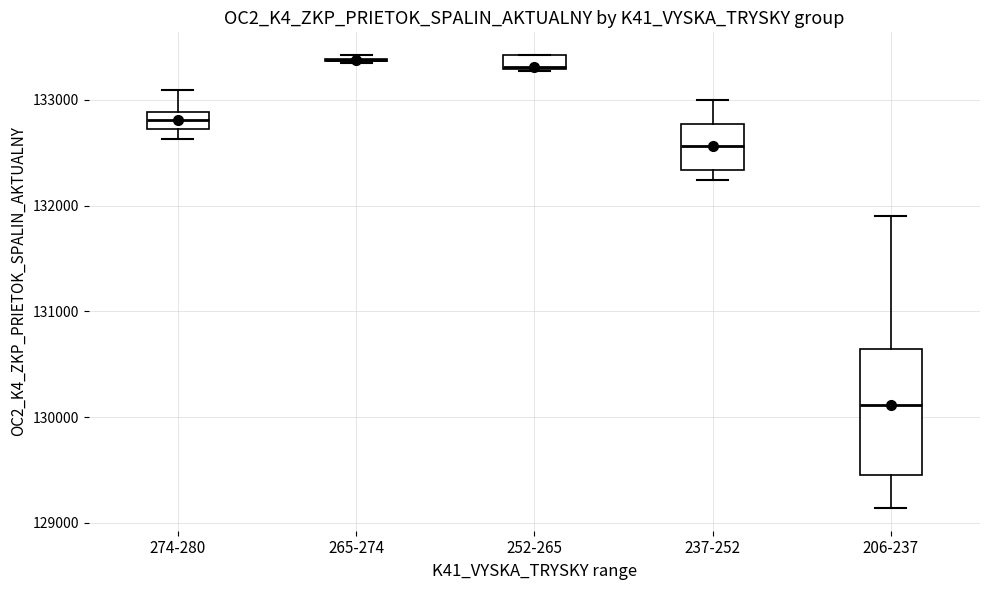

Where is the lower edge of the box for 274-280 on the y-axis? The values are not printed on the chart, so give them approximately, as read against the axis.

132700